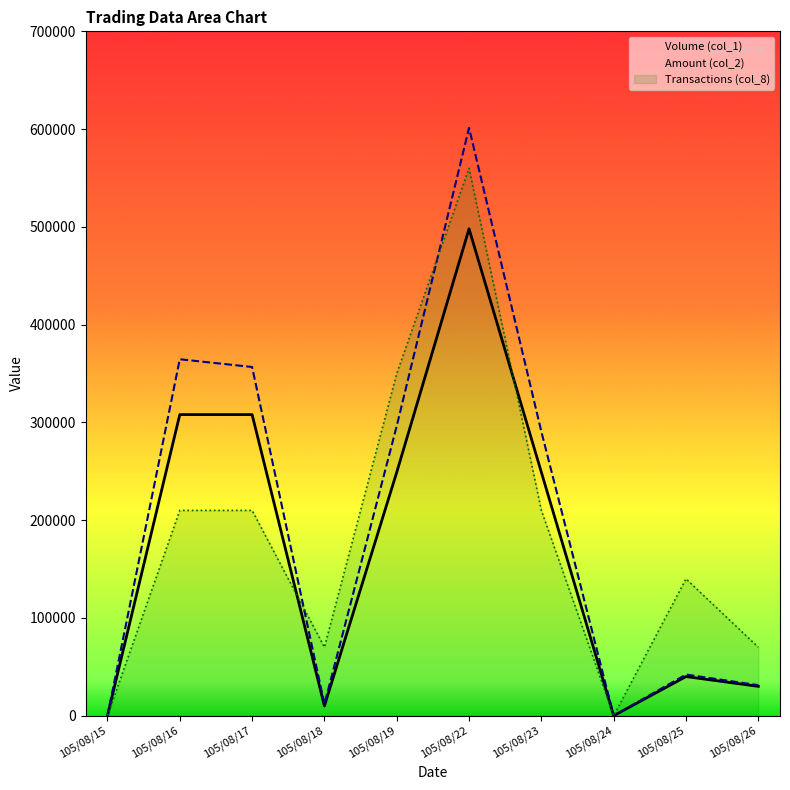

Where do Amount (col_2) and Transactions (col_8) first cross each other?

105/08/17 and 105/08/18